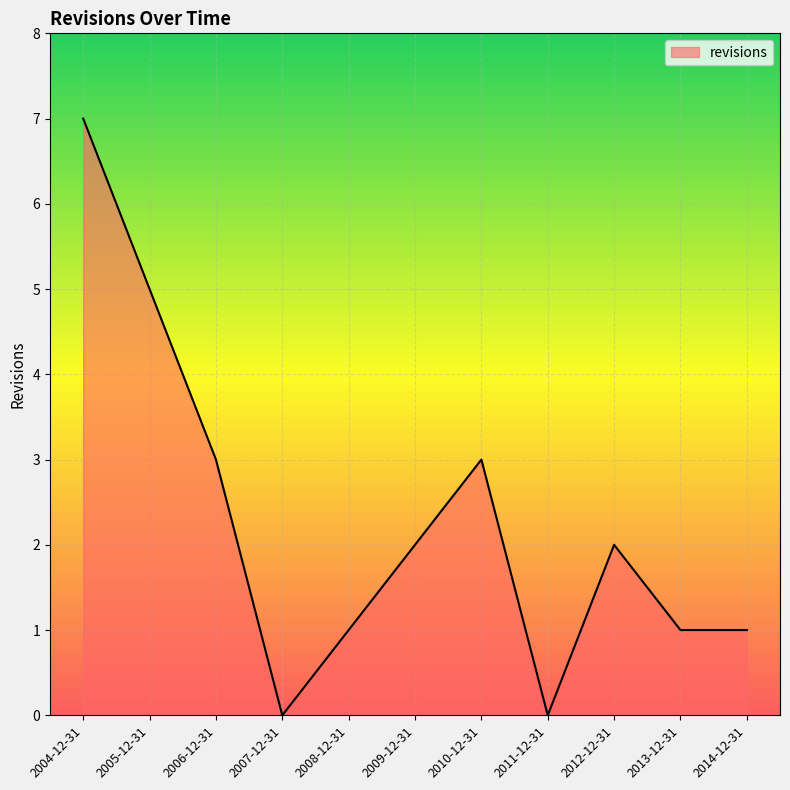

True or false: the data has more than 2 interior local peaks.

False